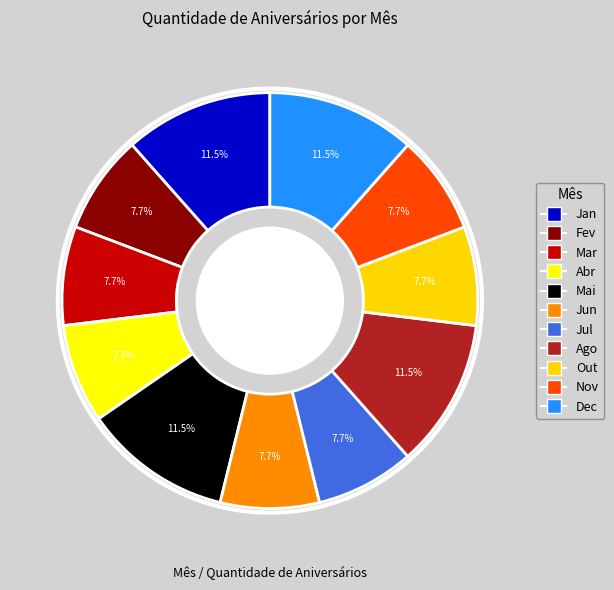

To the nearest percent, what is the combined percentage of Jan and Out?

19%